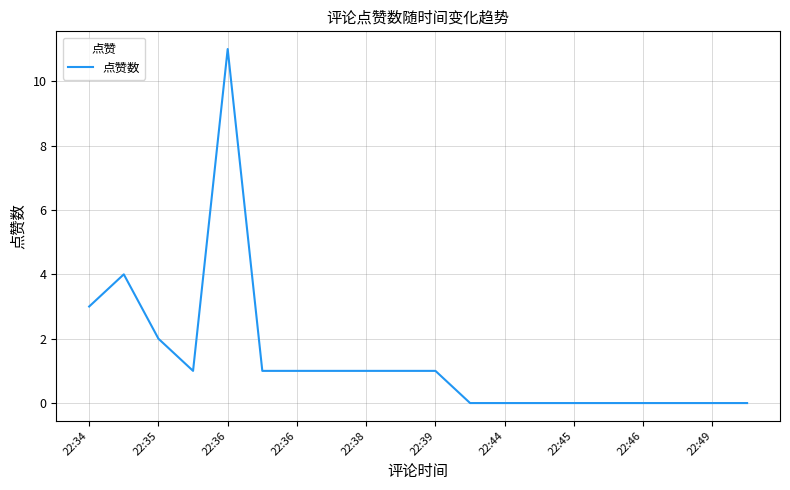

What is the maximum value shown in the chart?

11